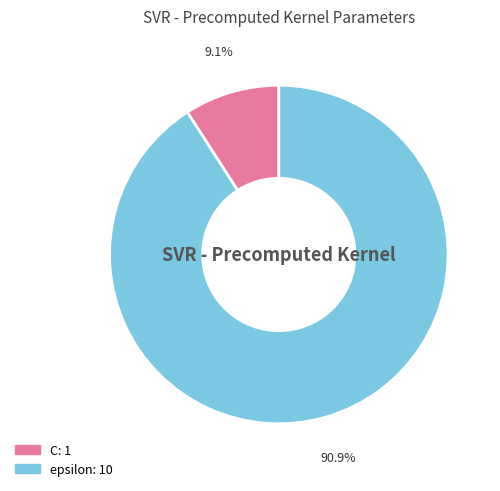

What percentage do C and epsilon together represent?

100.0%